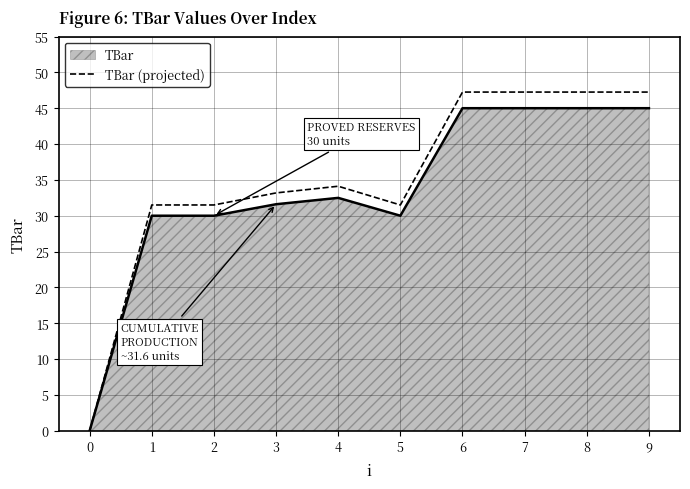

True or false: TBar (projected) has a value of 10.7 at 6.

False